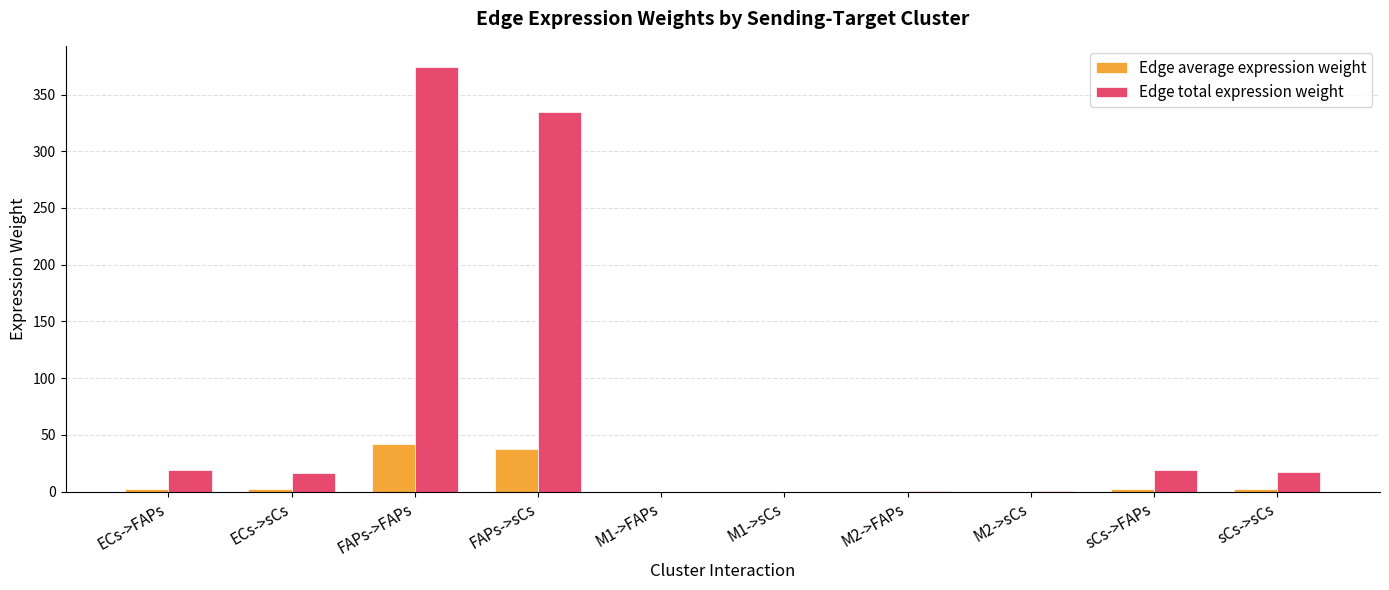

What is the maximum value shown in the chart?

374.2